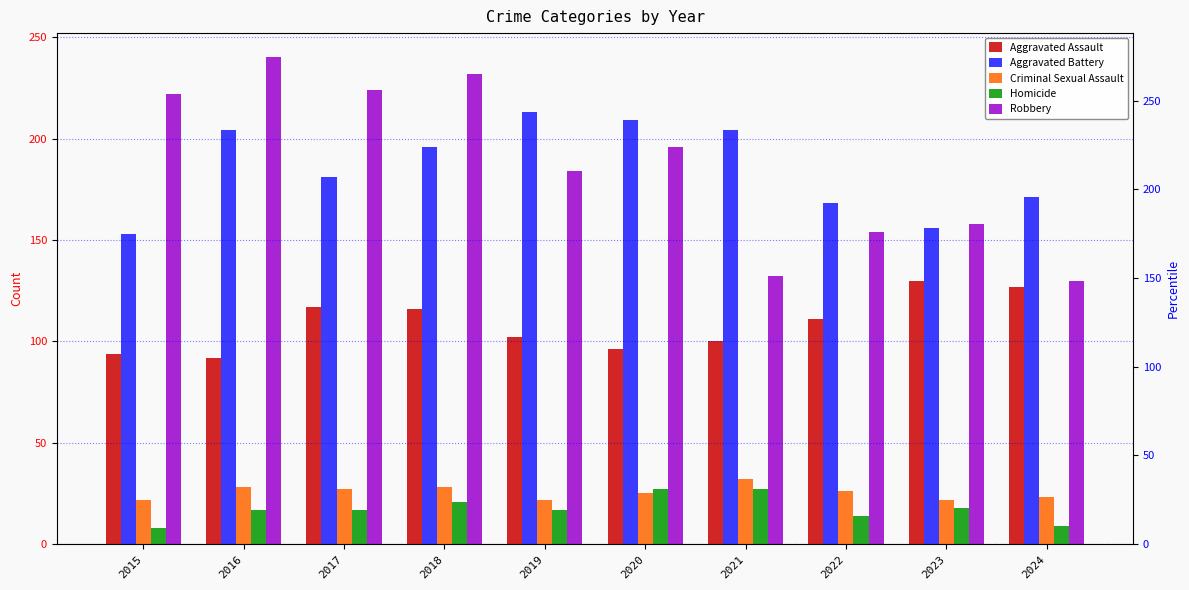

Where is Robbery nearest to the value 185?

2019